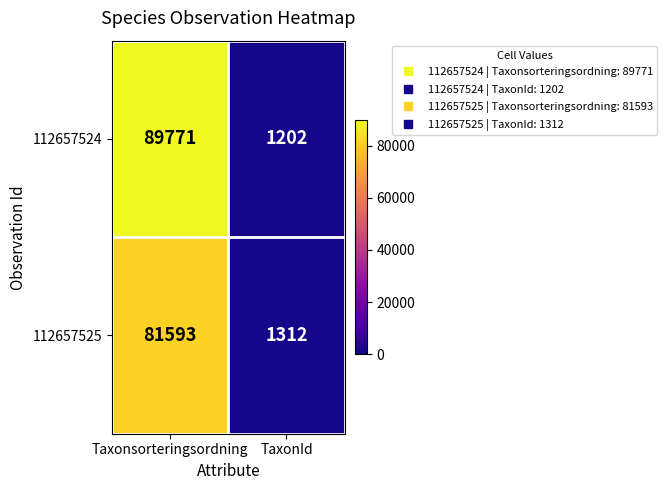

Is it true that 112657524 equals 154965 at Taxonsorteringsordning?

False